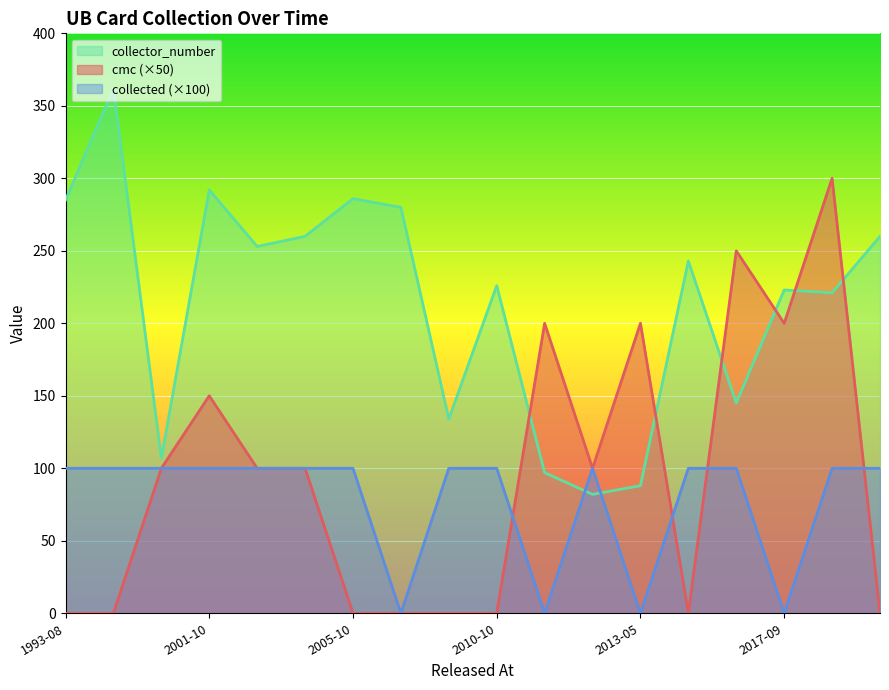

Reading left to right, transcribe all the data shown in this chart.

cmc: 0	0	100	150	100	100	0	0	0	0	200	100	200	0	250	200	300	0
collected: 100	100	100	100	100	100	100	0	100	100	0	100	0	100	100	0	100	100
collector_number: 285	362	107	292	253	260	286	280	134	226	97	82	88	243	145	223	221	260